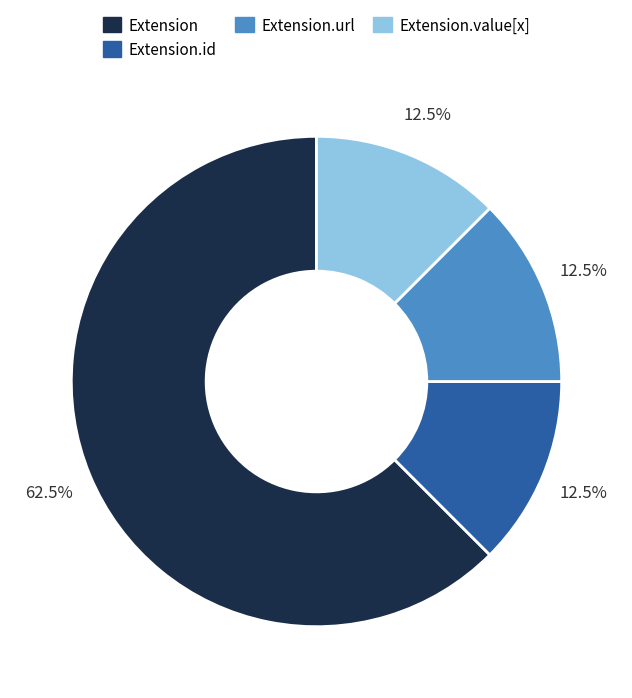

Is there a majority slice in this chart?

Yes